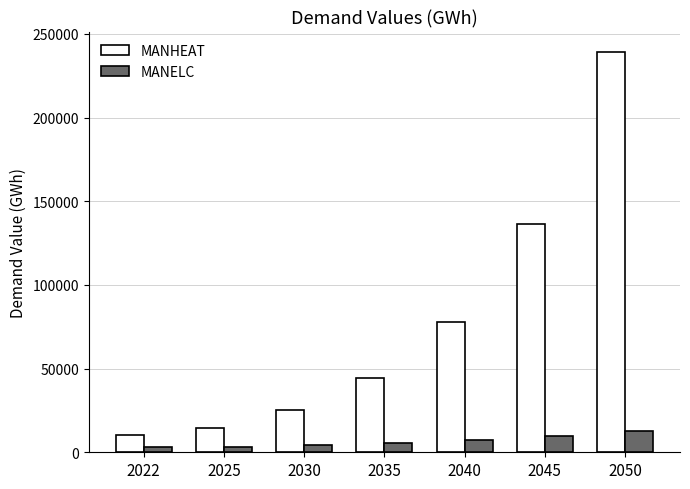

The value of MANELC at 2045 is 9592.6. True or false?

True